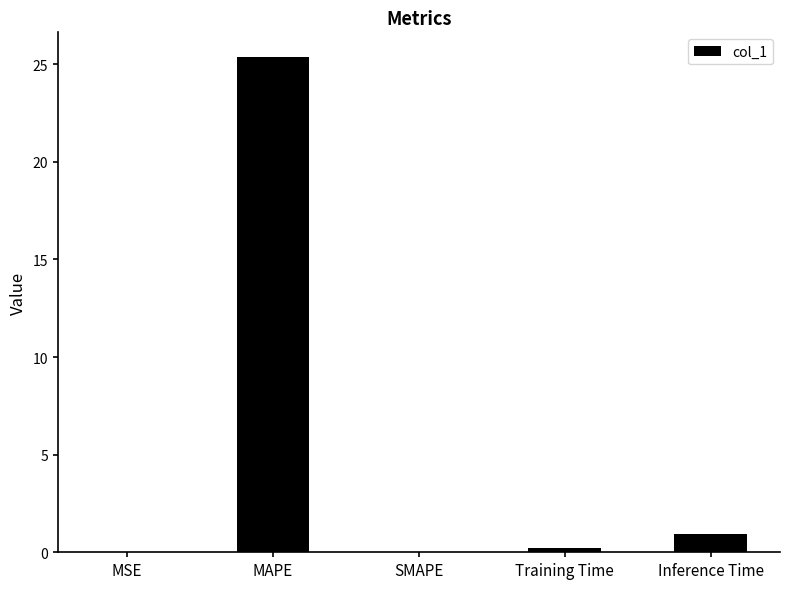

What is the maximum value shown in the chart?

25.4